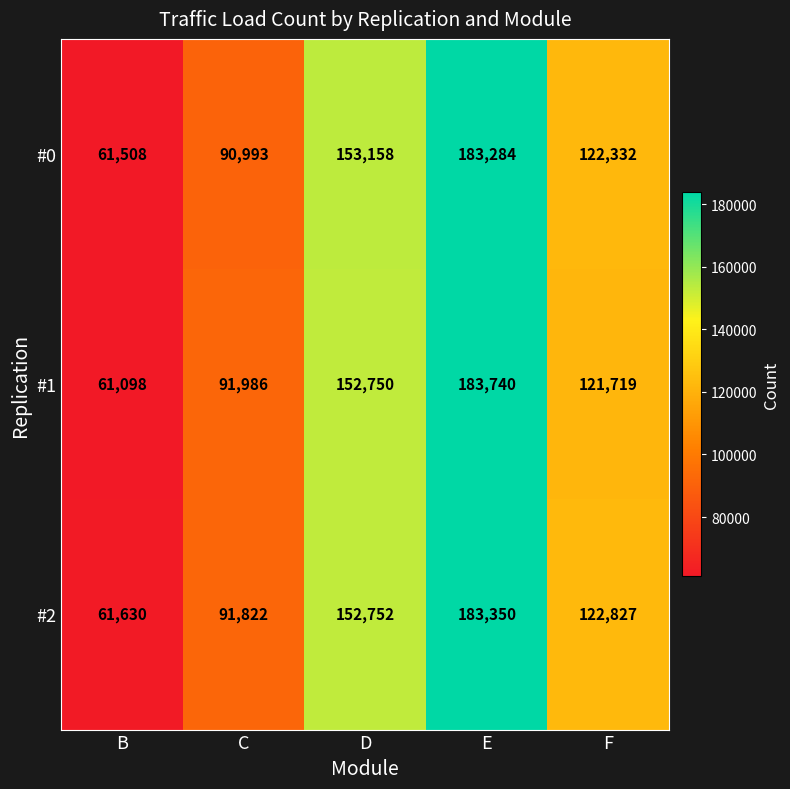

What is the sum of the #0 values at F and D?

275490